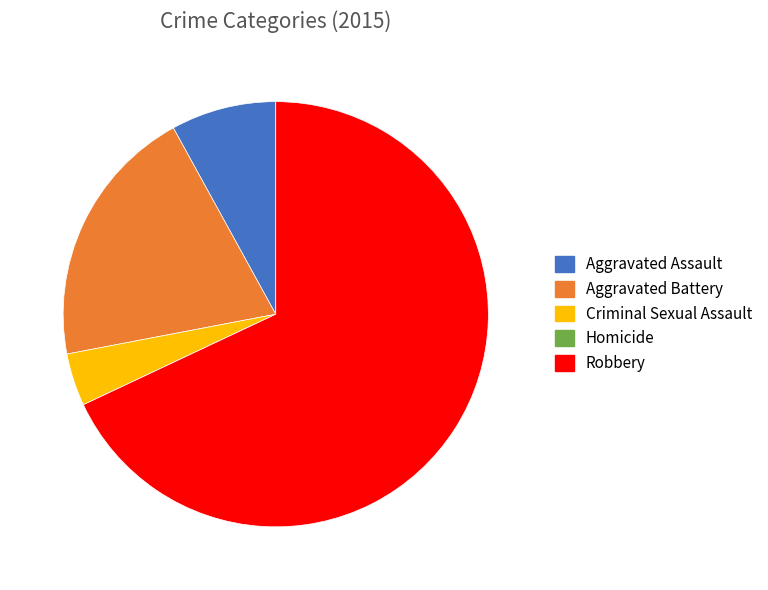

What is the largest slice in the pie chart?

Robbery